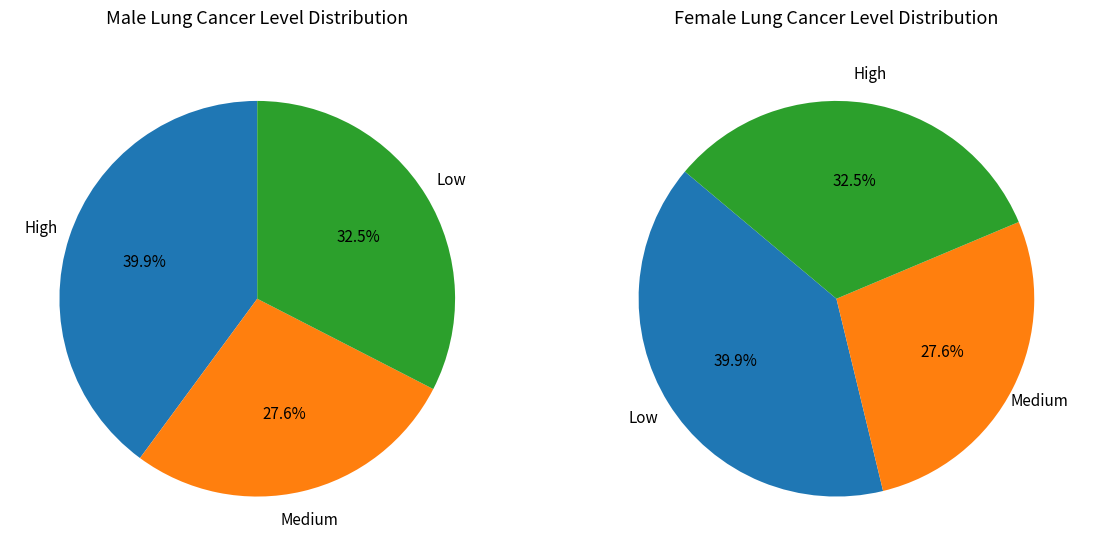

How many segments does this pie chart have?

3